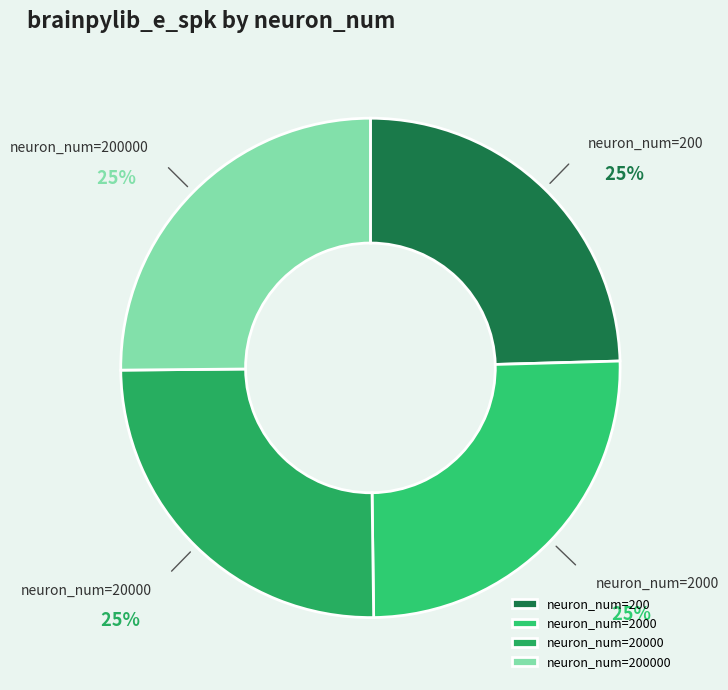

To the nearest percent, what percentage of the pie is neuron_num=20000?

25%